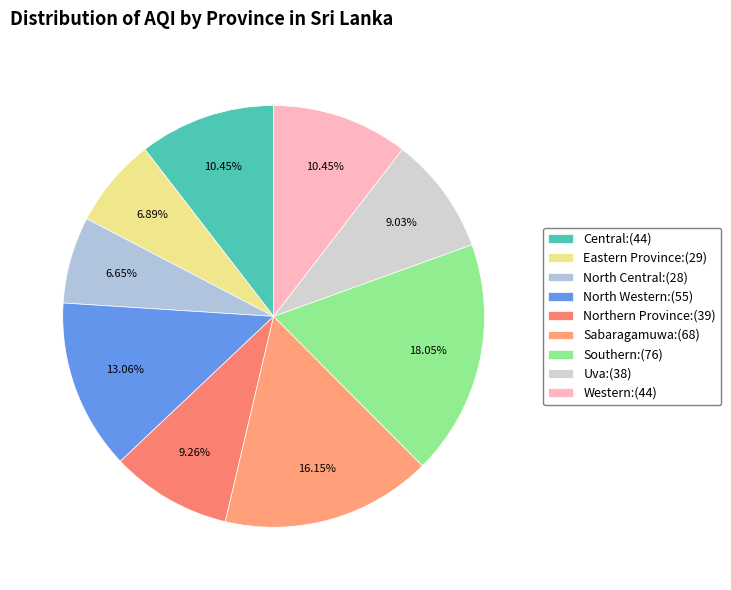

To the nearest percent, what is the average slice percentage?

11%